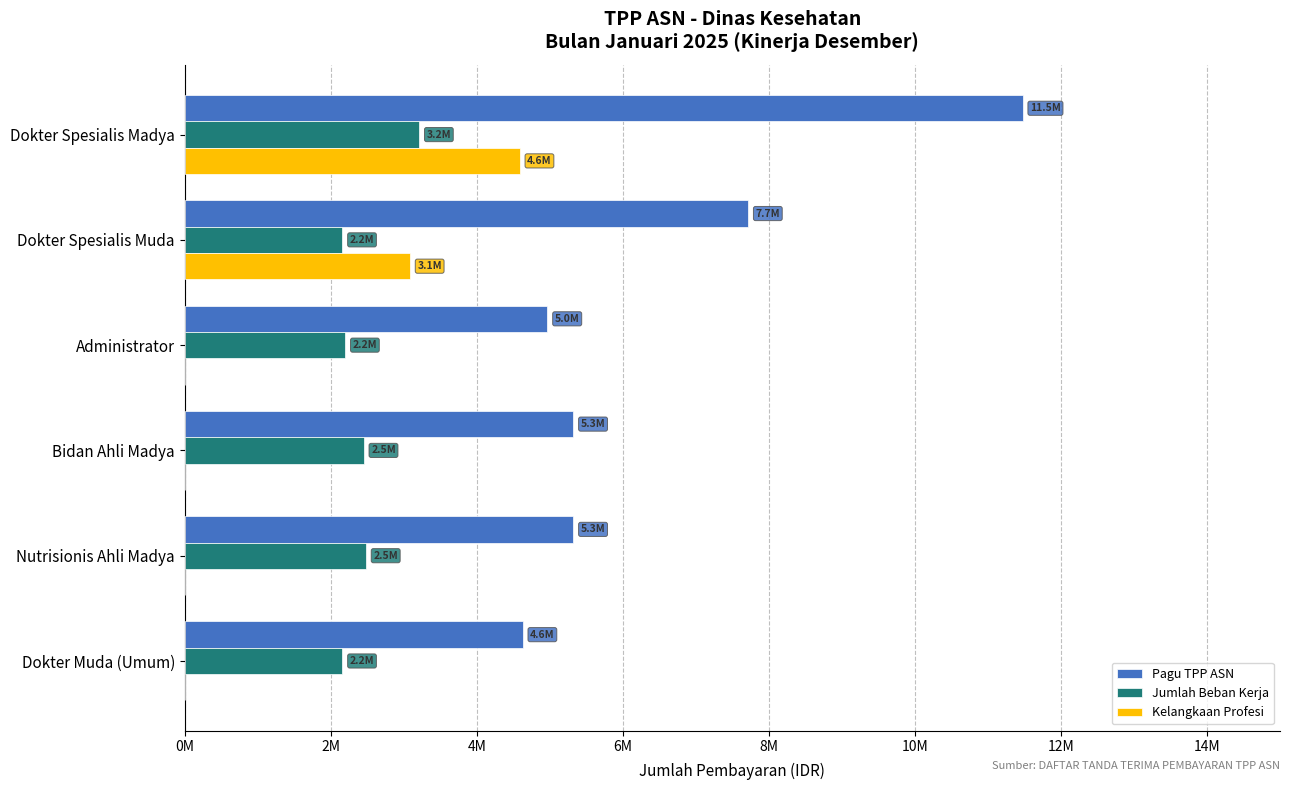

Which label corresponds to the largest value in the chart?

Dokter Spesialis Madya